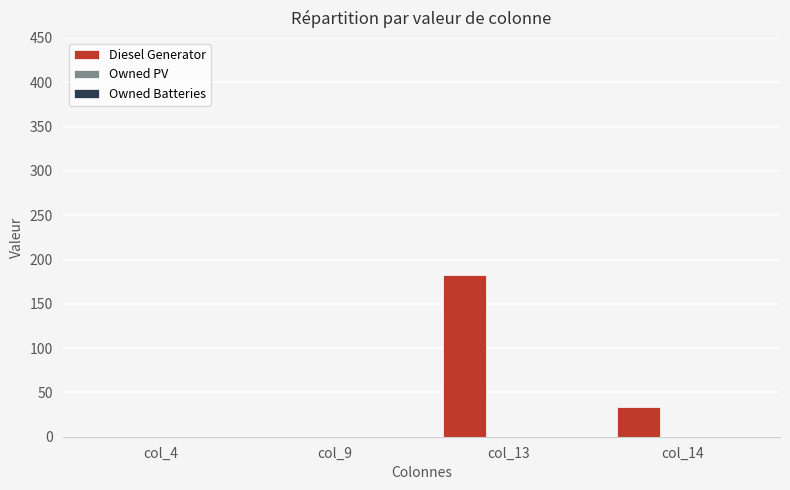

What is the sum of all values?

215